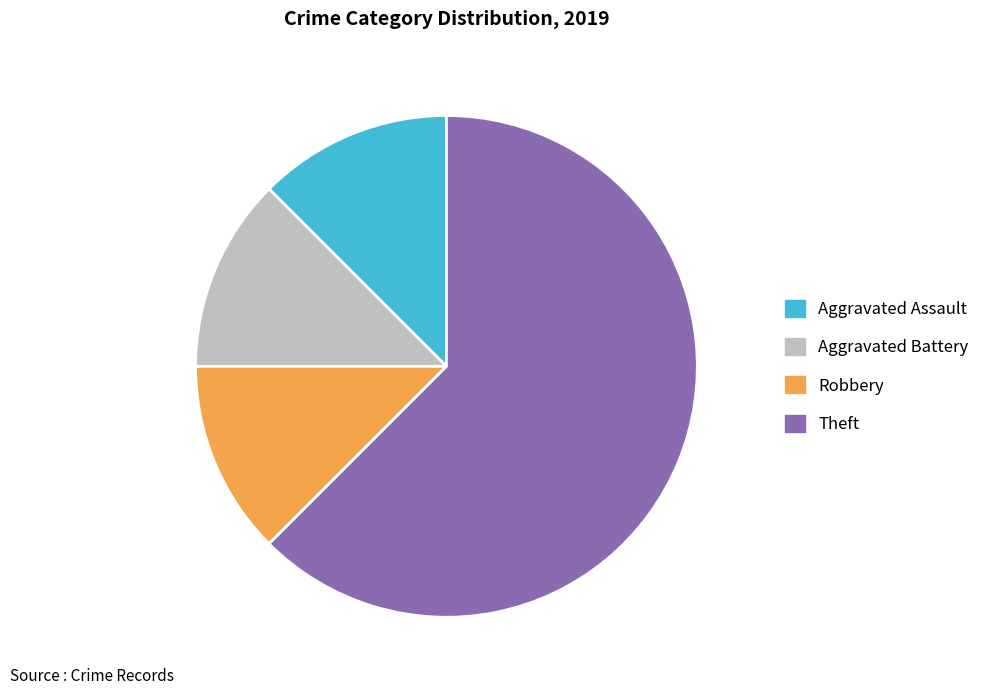

Approximately how many times larger is the value at Aggravated Battery compared to Robbery?

1.0